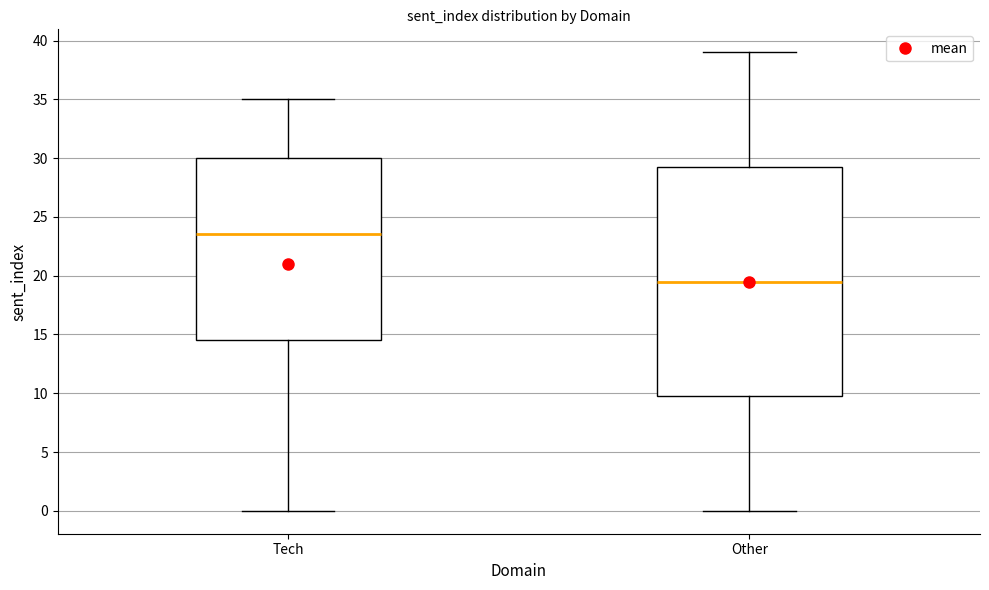

Reading left to right, transcribe this box plot: for each box, give where its median line is, the range the box spans, and where its two whiskers end, as read against the y-axis. The values are not printed on the chart, so give them approximately, as read against the axis.

Tech: median 23.5, box 14.5 to 30.0, whiskers 0.0 to 35.0
Other: median 19.5, box 10.0 to 29.5, whiskers 0.0 to 39.0